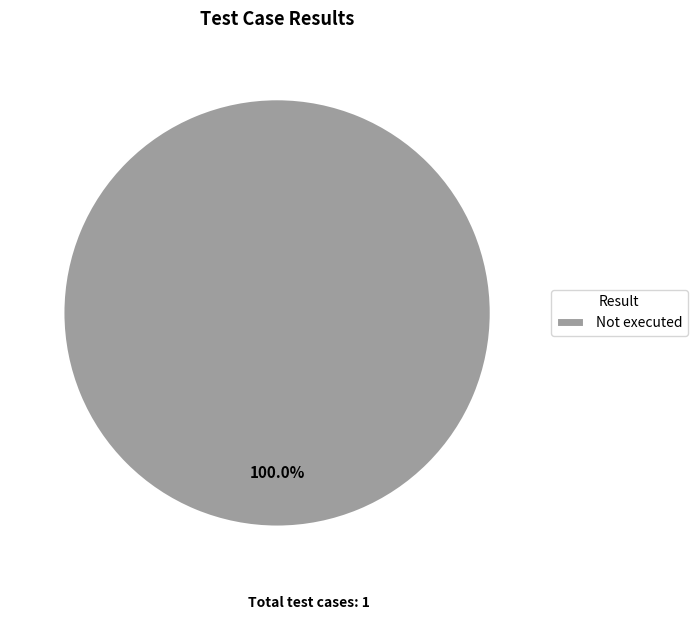

Rank the categories by value from highest to lowest.

Not executed